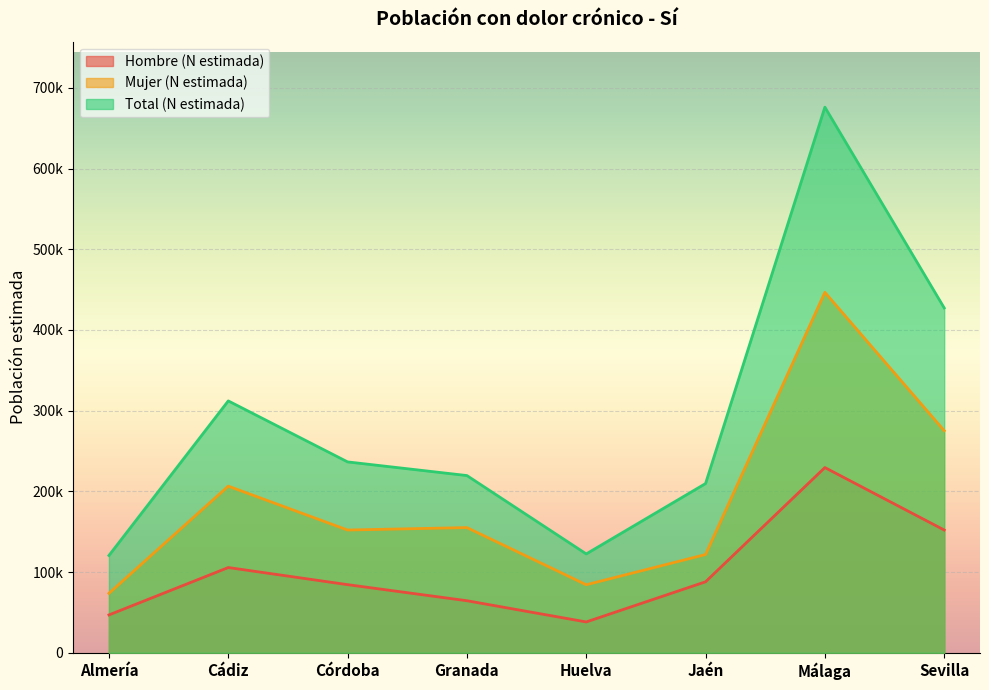

True or false: Mujer (N estimada) and Total (N estimada) cross at least once.

False